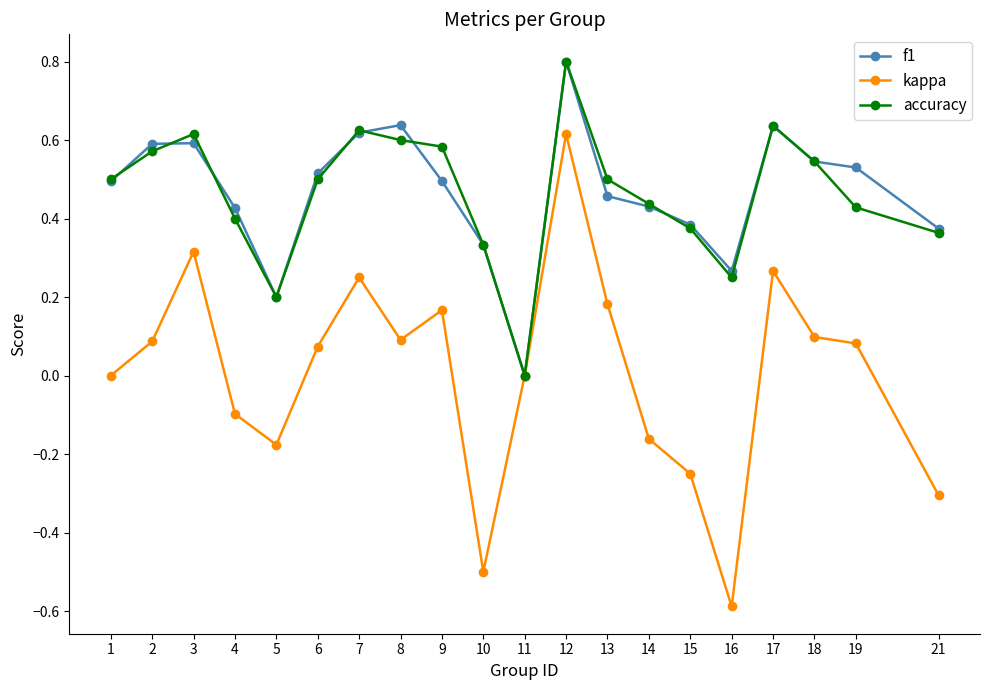

At which category is the sum across all series the highest?

12